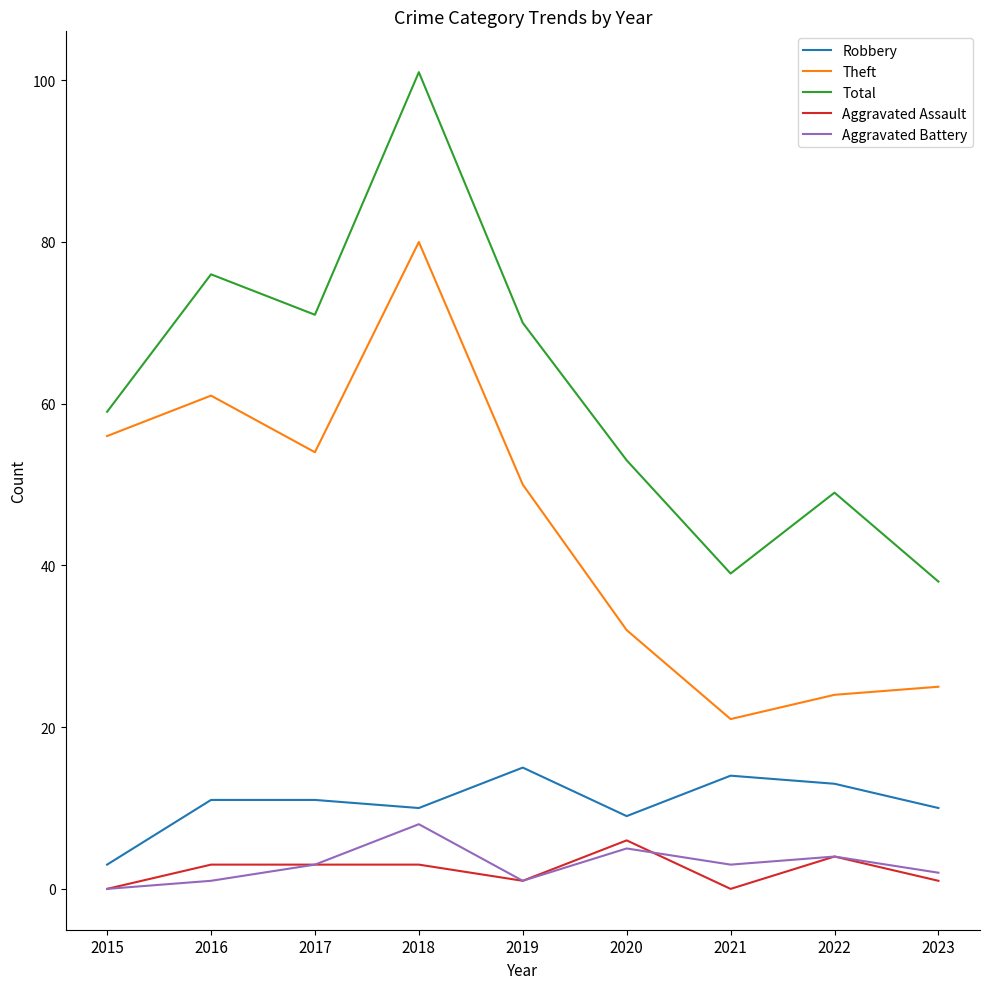

Which series has the largest total across all categories?

Total